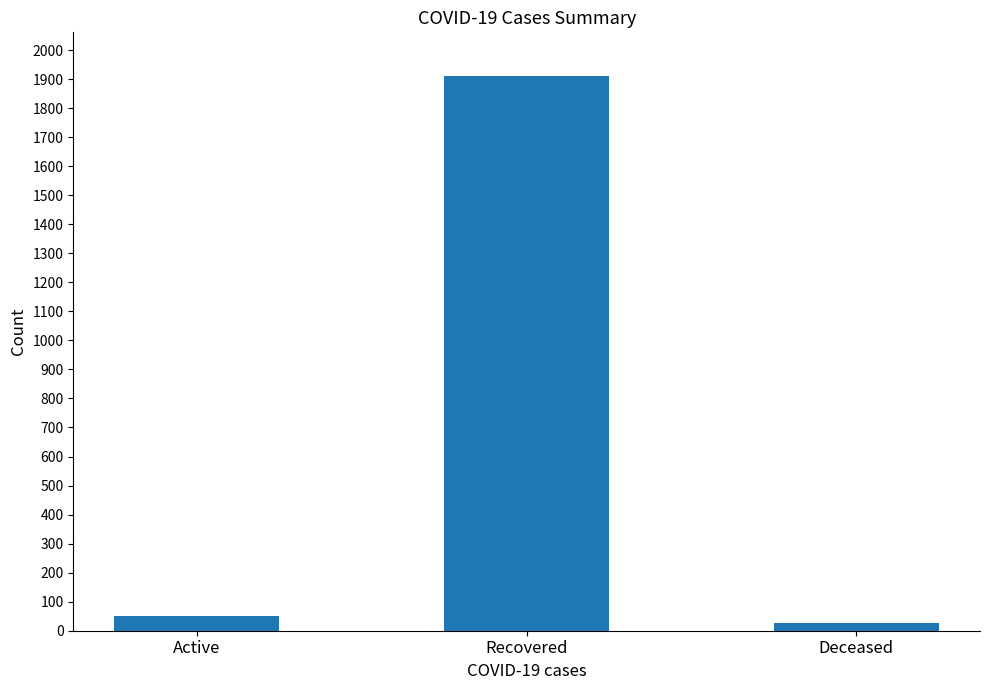

Rank the categories by value from highest to lowest.

Recovered, Active, Deceased